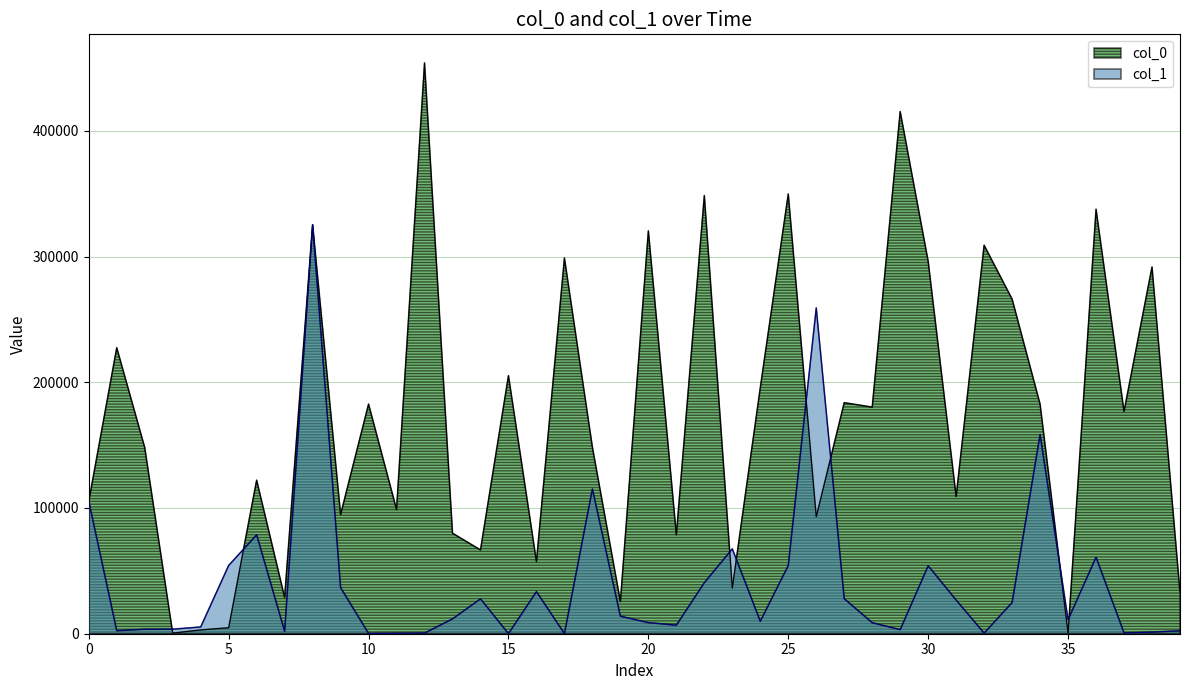

True or false: col_1 has more than 2 interior local peaks.

True